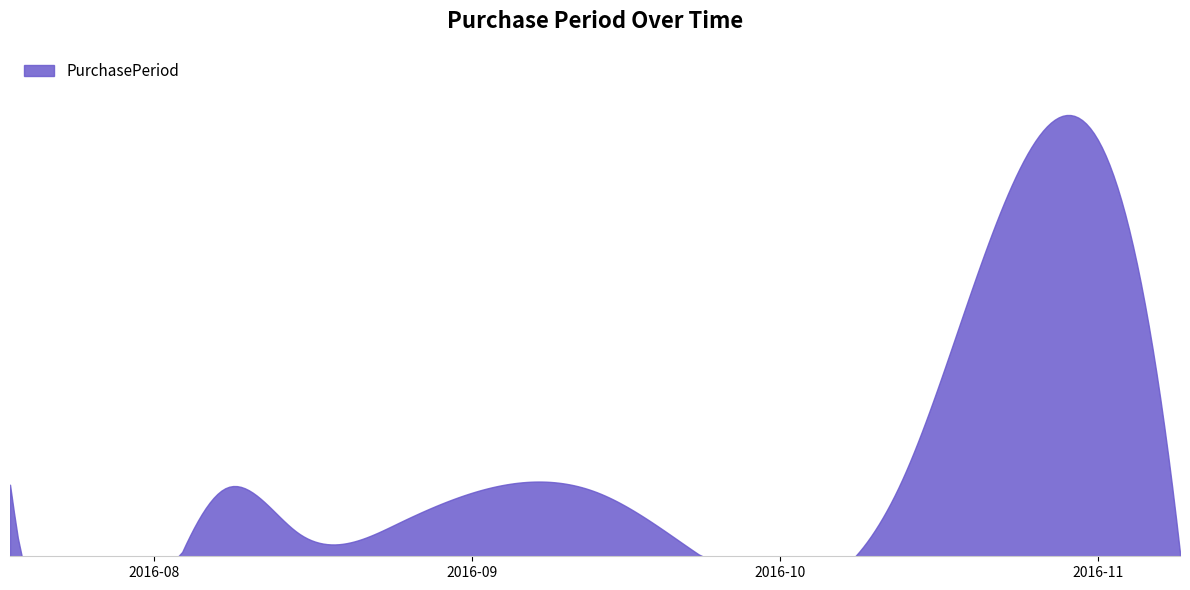

The chart shows a value of 7 at 2016-09-20. True or false?

True